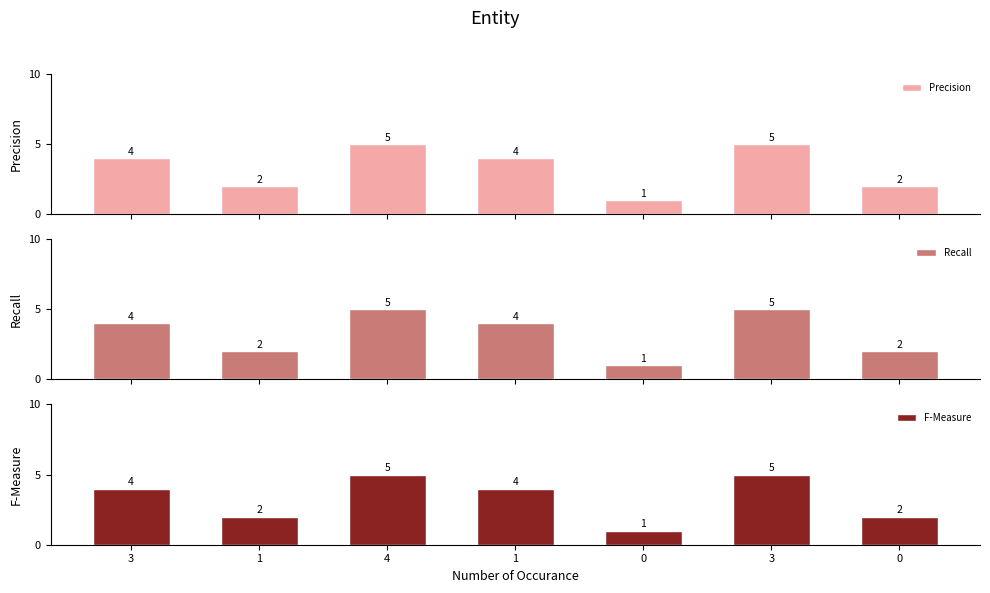

Where is F-Measure nearest to the value 3?

3